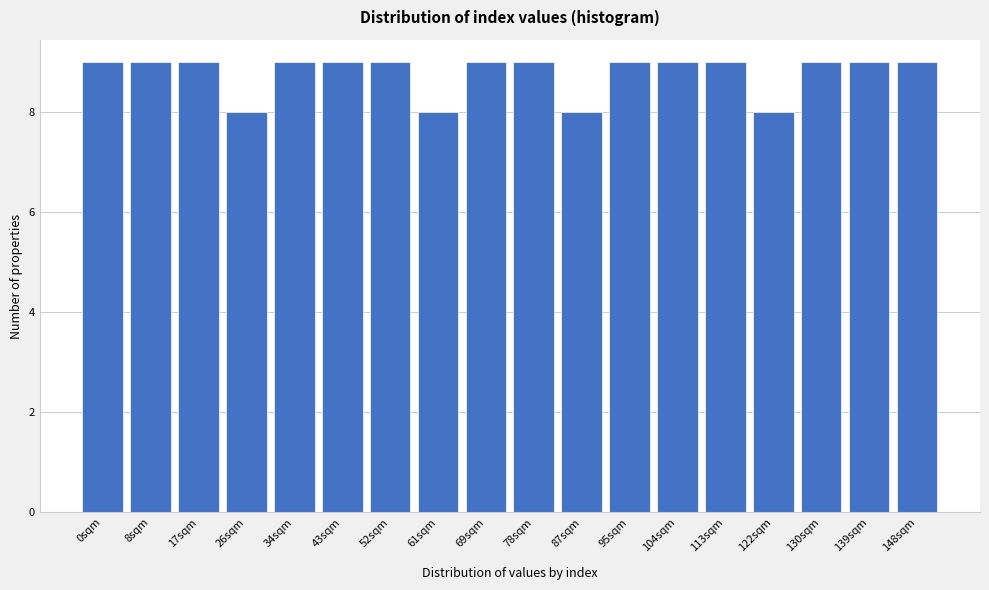

Reading left to right, list all the values displayed in this chart.

0sqm=9	8sqm=9	17sqm=9	26sqm=8	34sqm=9	43sqm=9	52sqm=9	61sqm=8	69sqm=9	78sqm=9	87sqm=8	95sqm=9	104sqm=9	113sqm=9	122sqm=8	130sqm=9	139sqm=9	148sqm=9